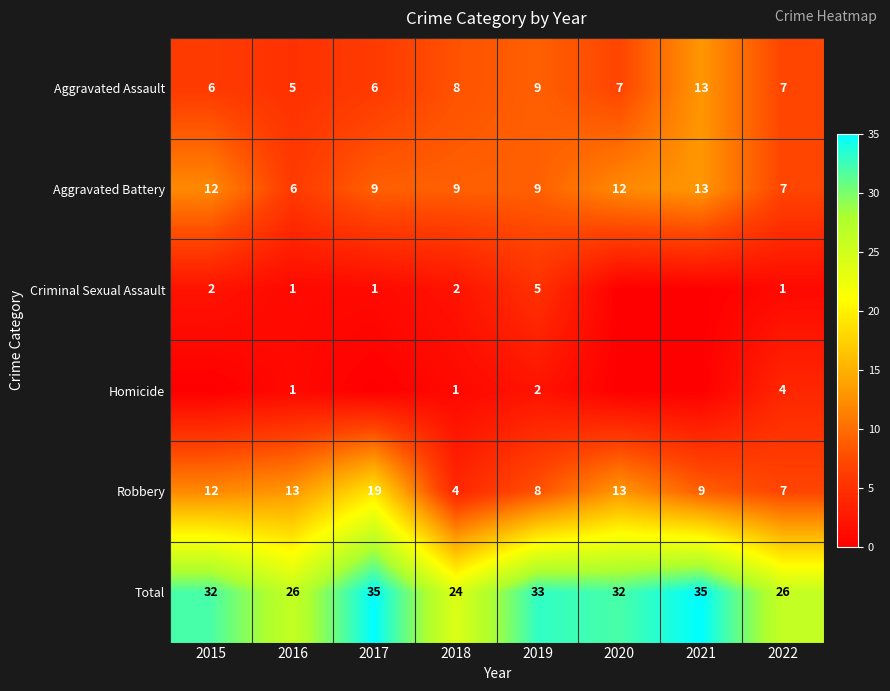

What value does the Aggravated Battery series have at 2021?

13